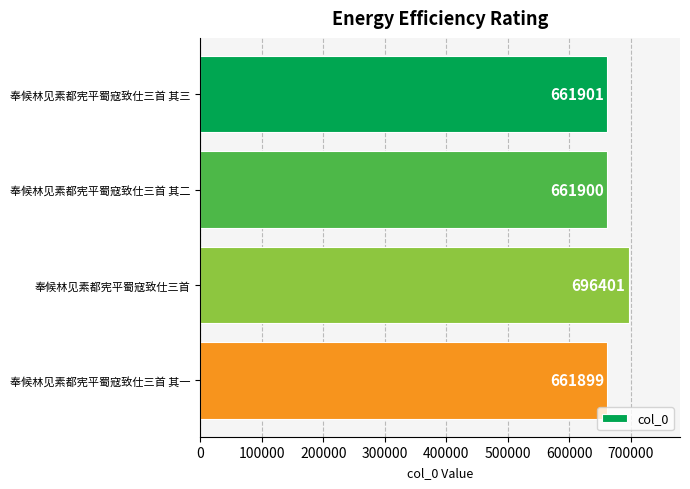

What is the maximum value shown in the chart?

696401